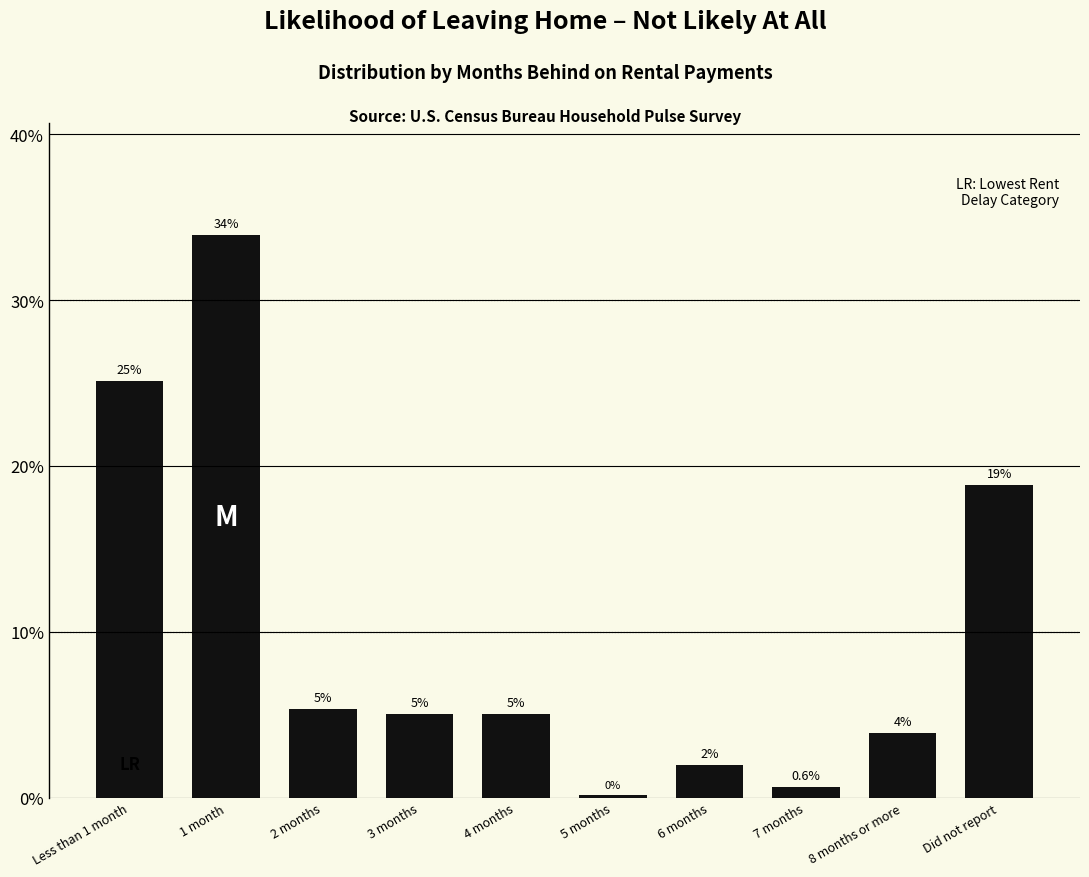

What is the difference between the second highest and minimum values?

25.0